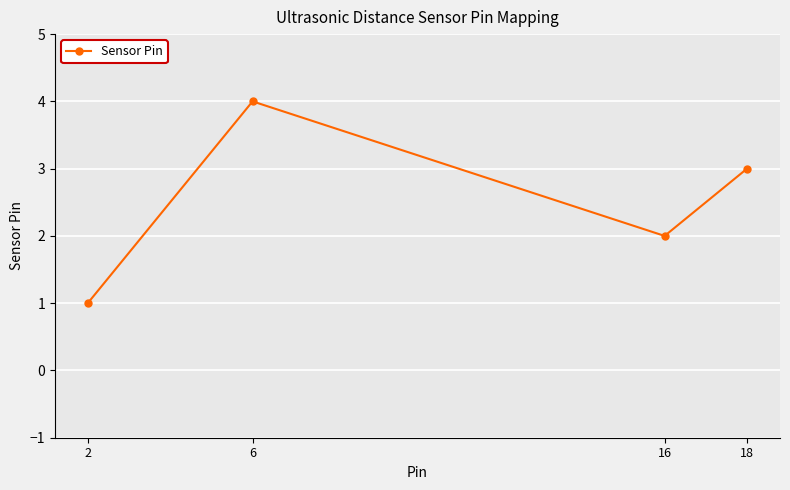

Where is the first local minimum?

16